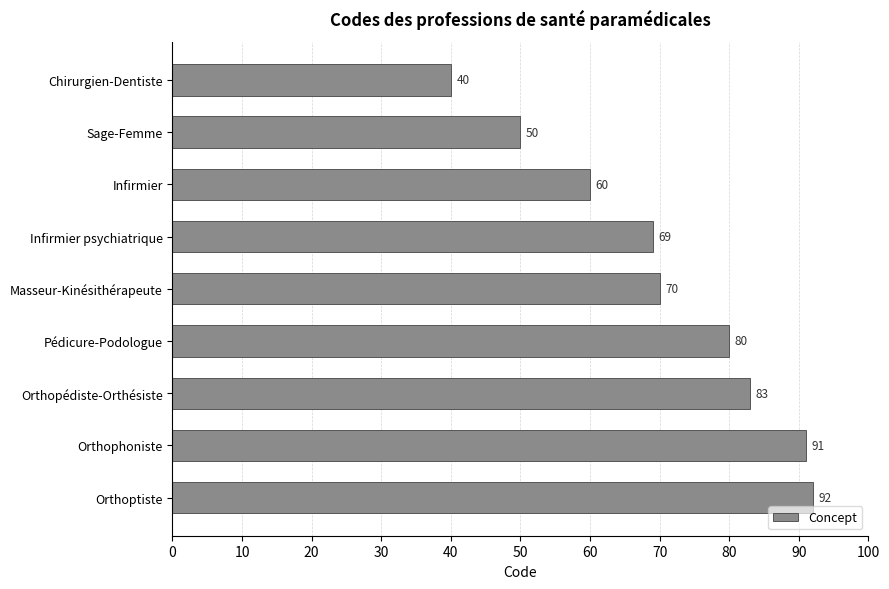

How many bars are there in total?

9